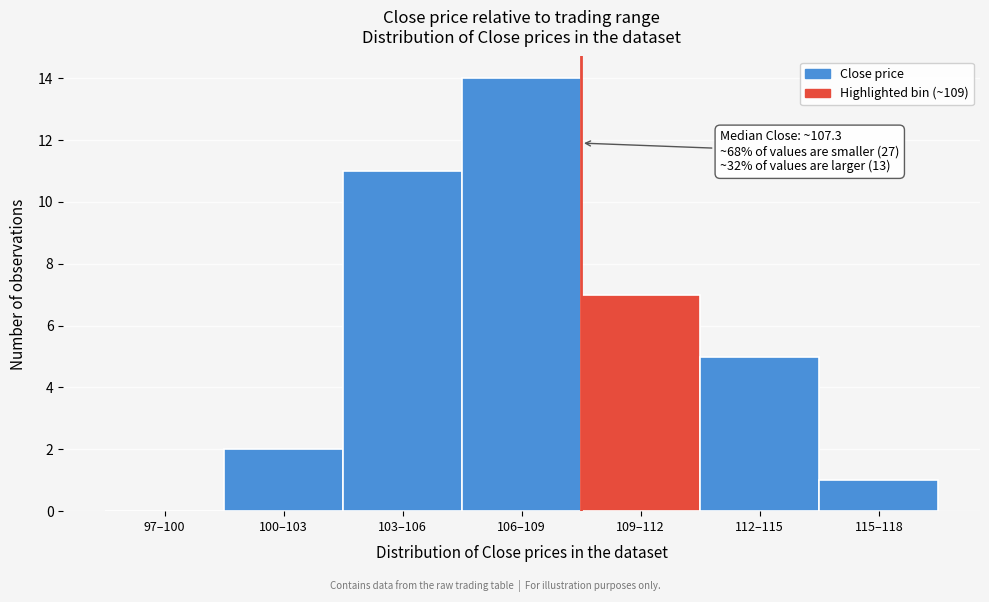

Reading left to right, extract all data points from this chart.

97–100=0	100–103=2	103–106=11	106–109=14	109–112=7	112–115=5	115–118=1